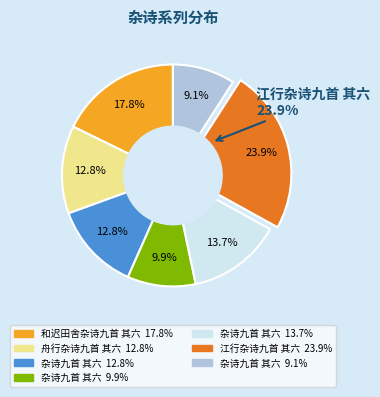

To the nearest percent, what percentage of the pie is 江行杂诗九首 其六?

24%